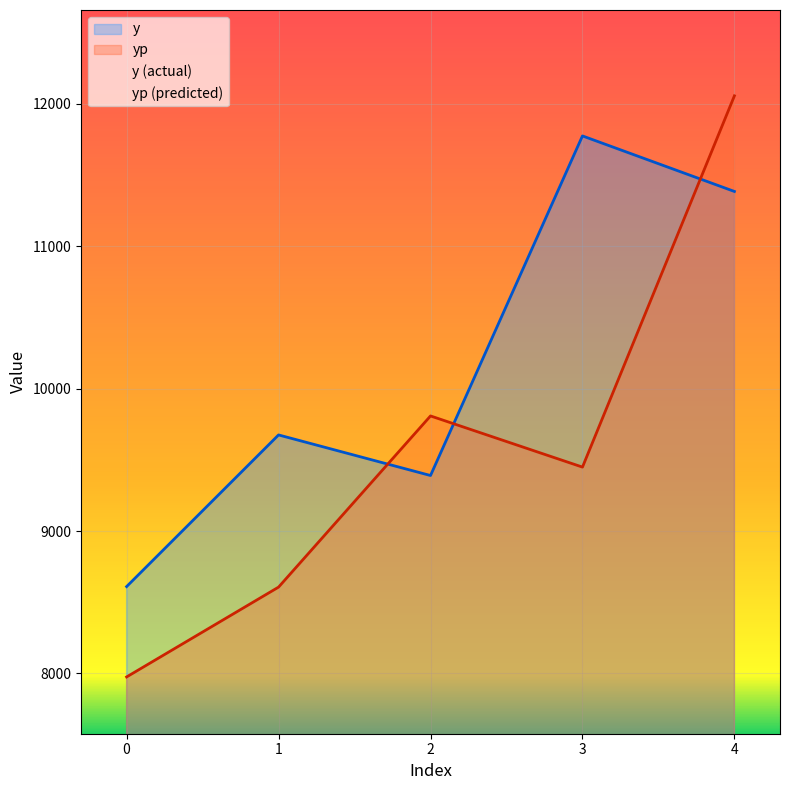

Where is the first local minimum for y?

2